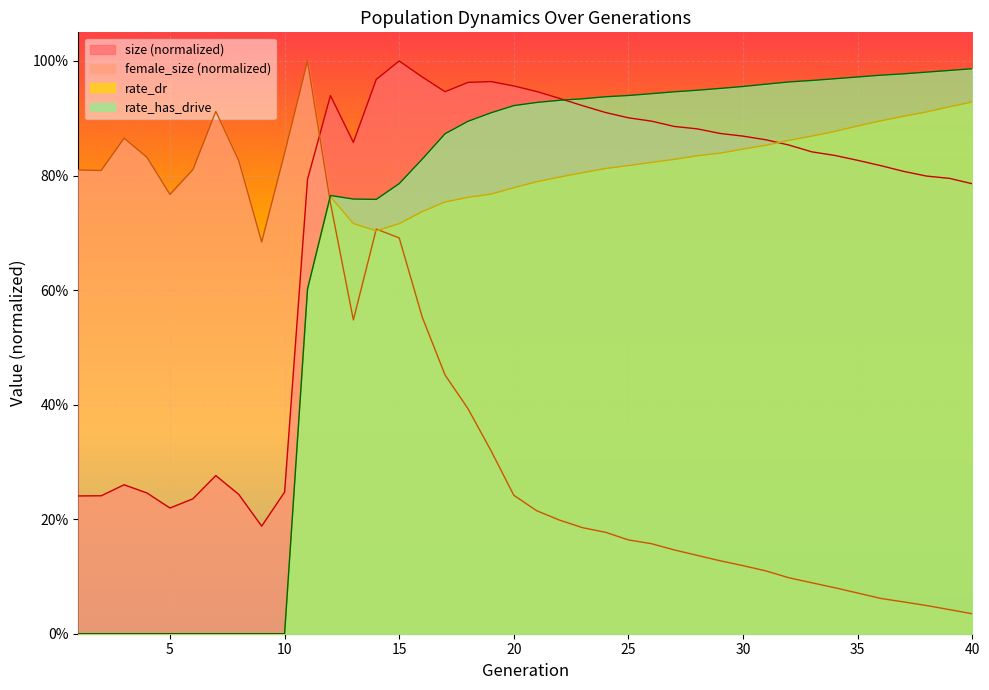

How many lines are shown in the chart?

4